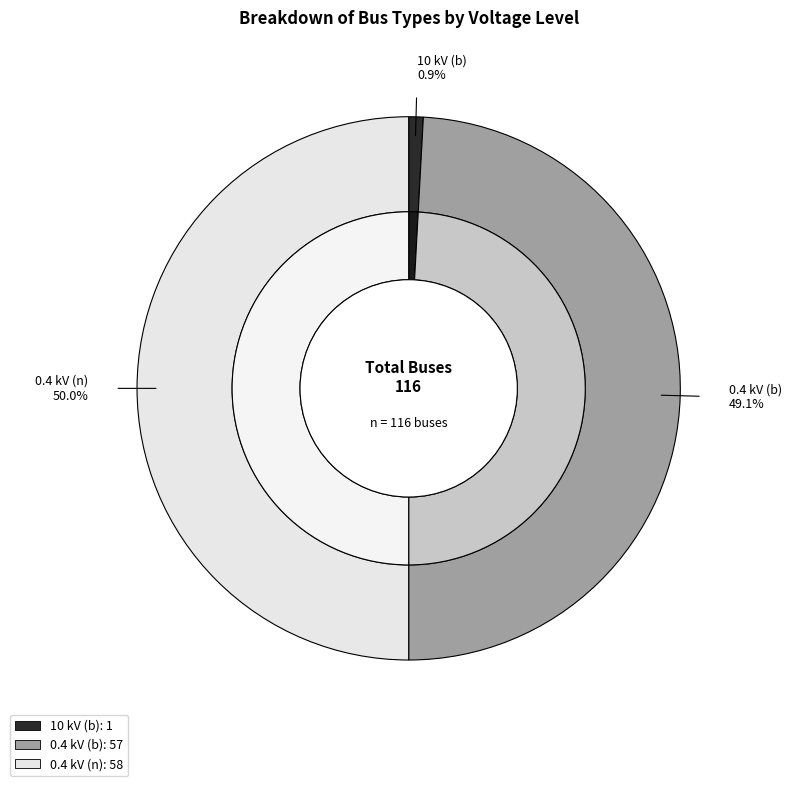

What percentage is the 0.4 kV (b) slice, to the nearest percent?

49%